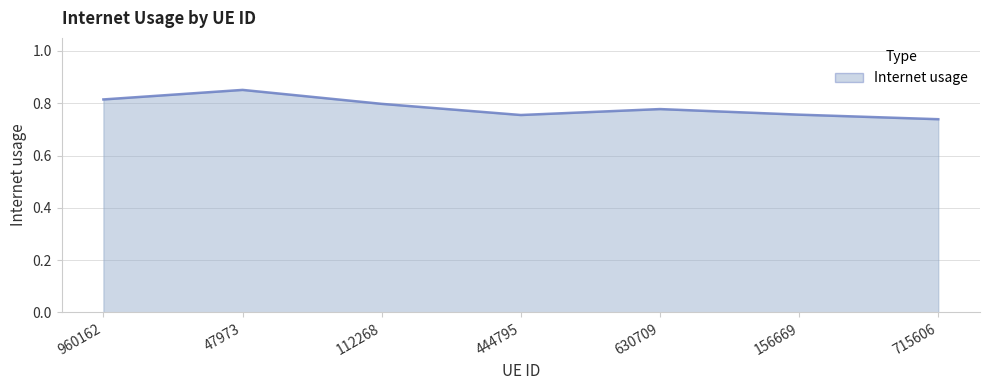

At which category does the data reach its first local peak?

47973